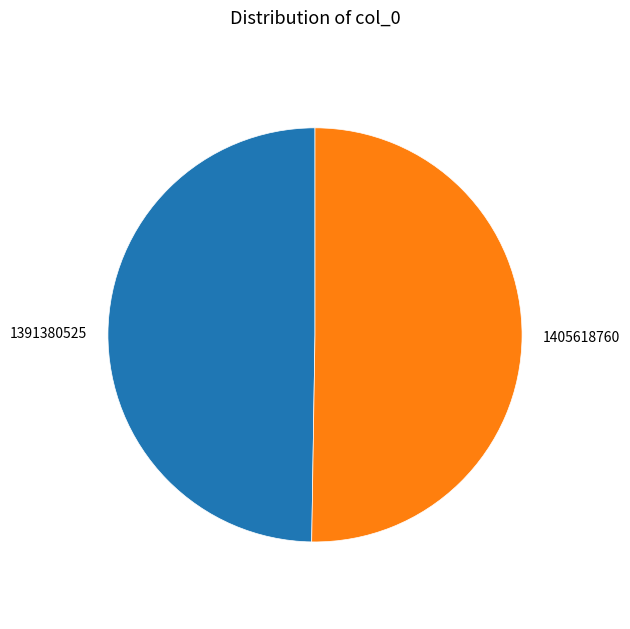

True or false: 1391380525 accounts for 50% of the total.

True